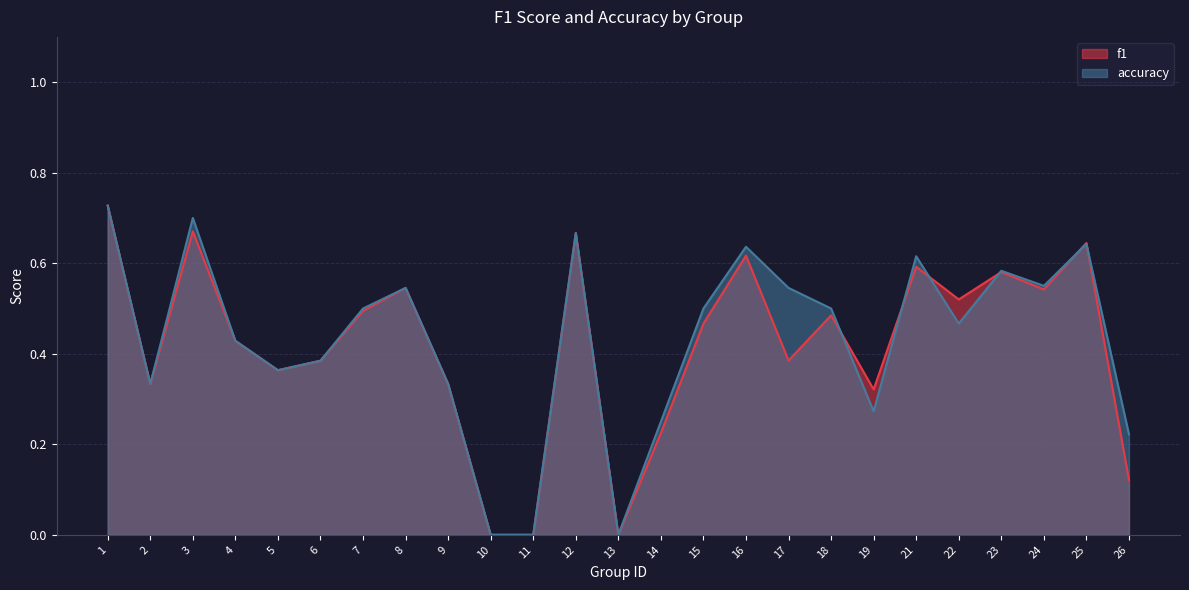

At which label does accuracy reach its minimum?

10